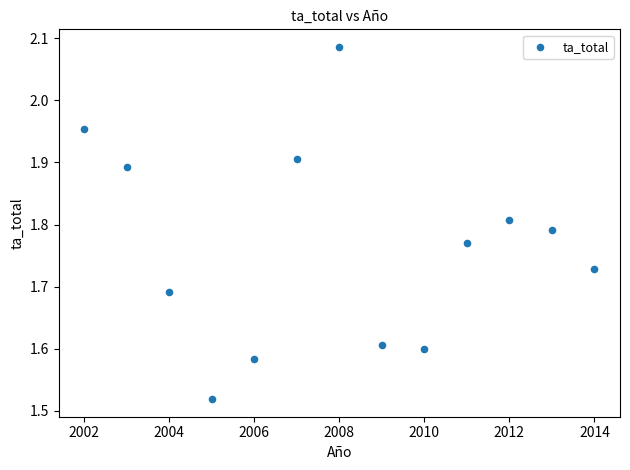

What is the range of Y values (max minus min)?

0.6